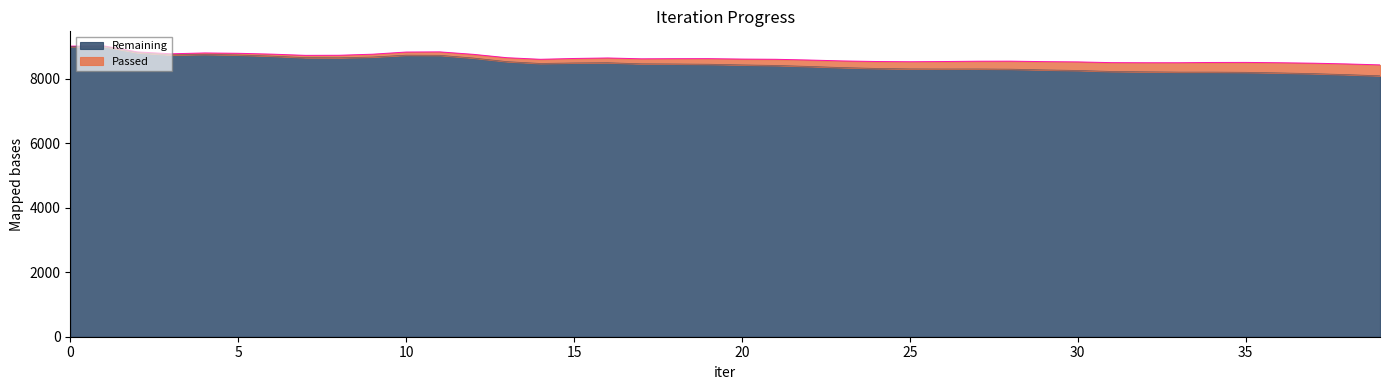

Which has a higher value, 3 or 16?

3